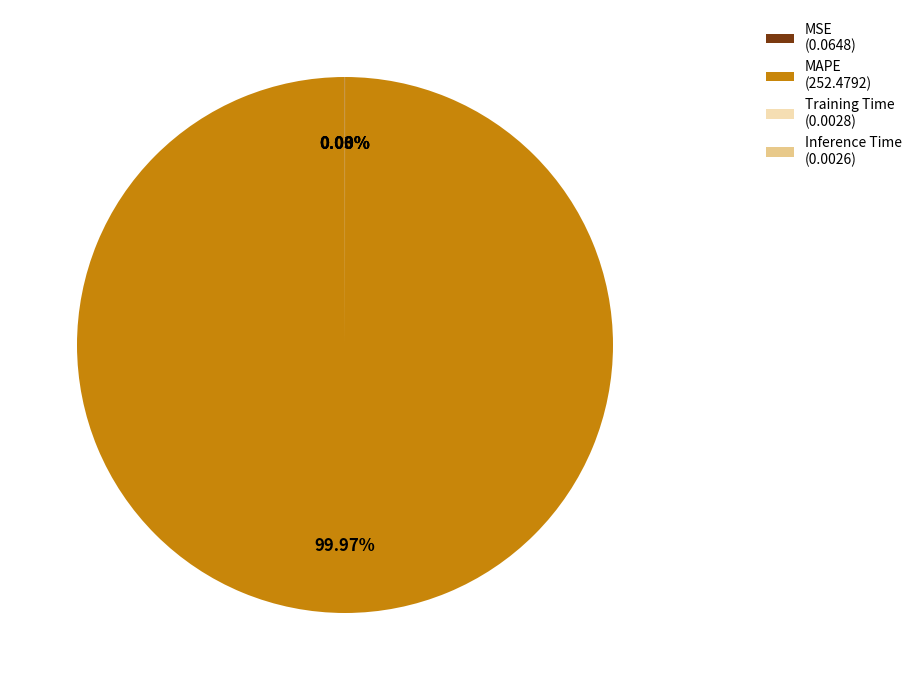

What percentage is the MAPE slice, to the nearest percent?

100%